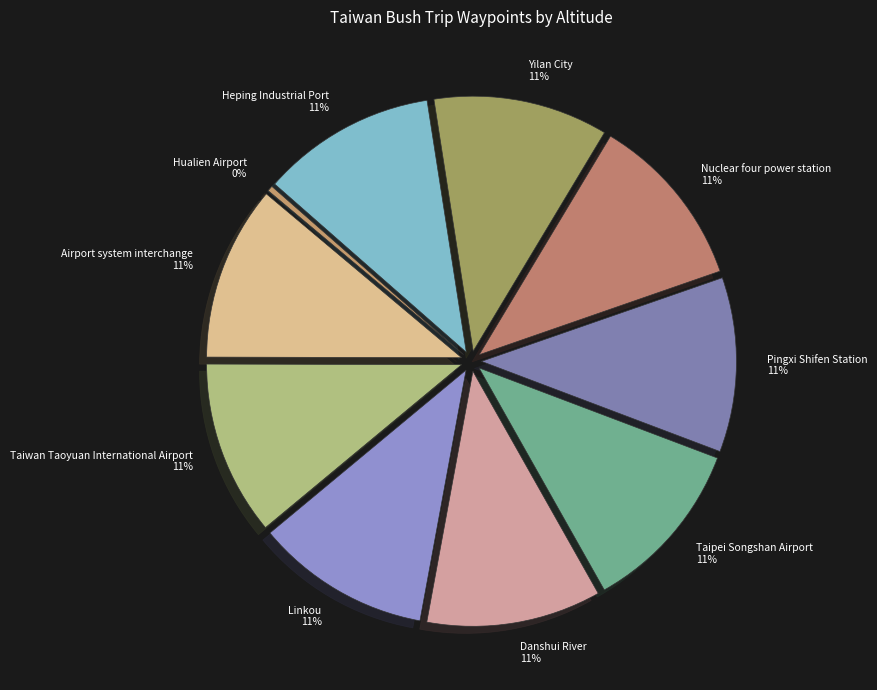

To the nearest percent, what portion does Nuclear four power station represent?

11%